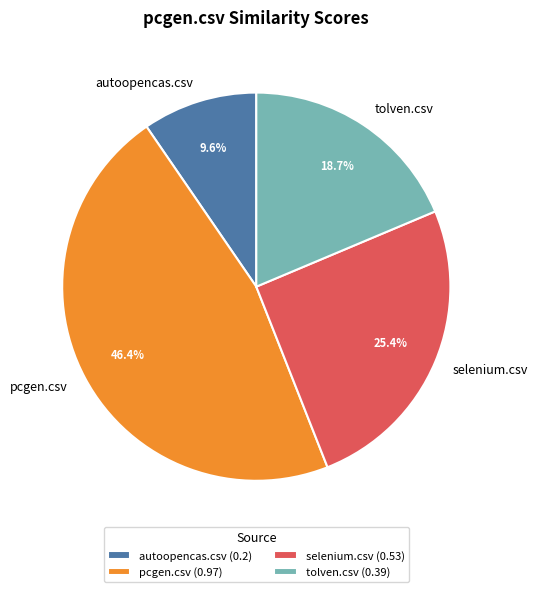

To the nearest percent, what is the difference between the autoopencas.csv and pcgen.csv slice percentages?

37%